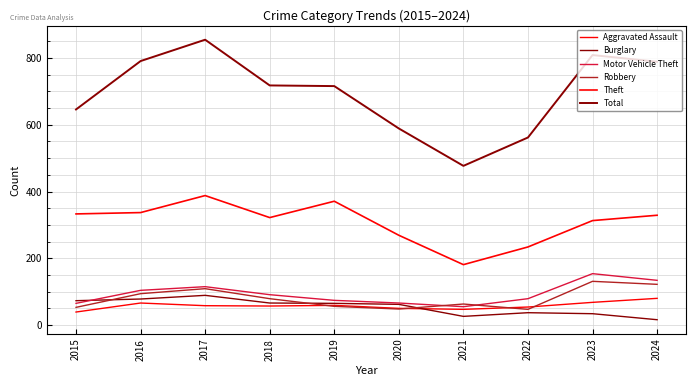

True or false: Total has more than 2 interior local peaks.

False